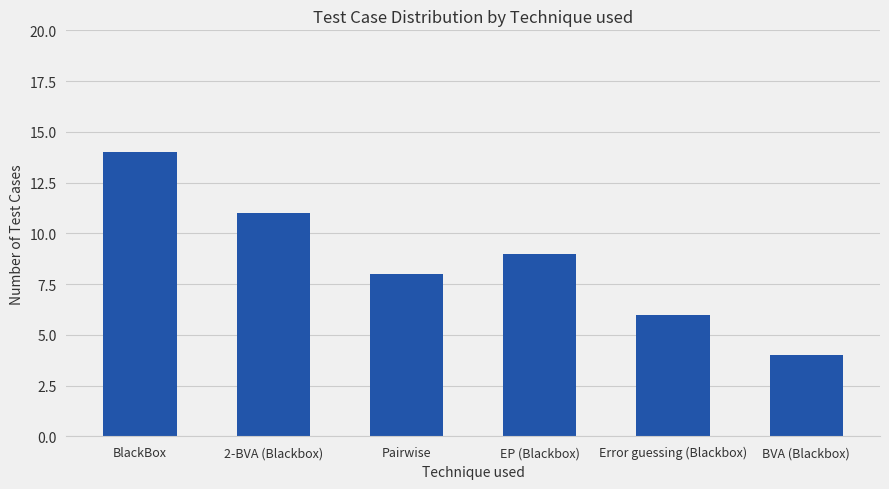

What is the label of the 1st bar from the right?

BVA (Blackbox)